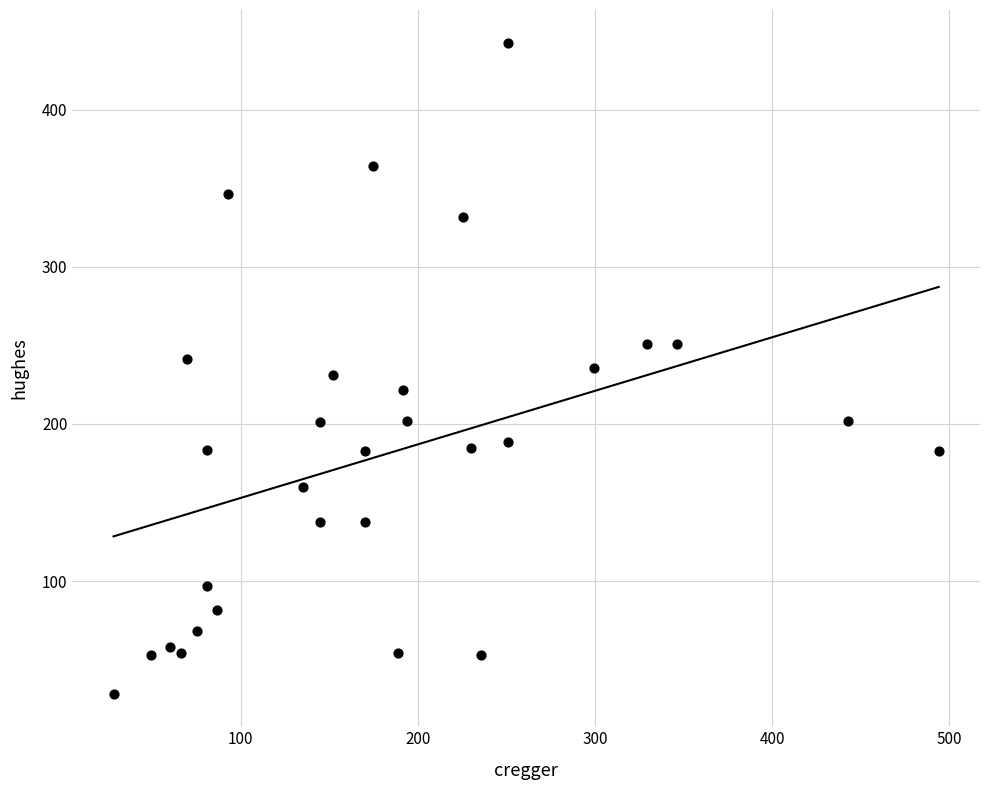

What is the range of Y values (max minus min)?

414.3